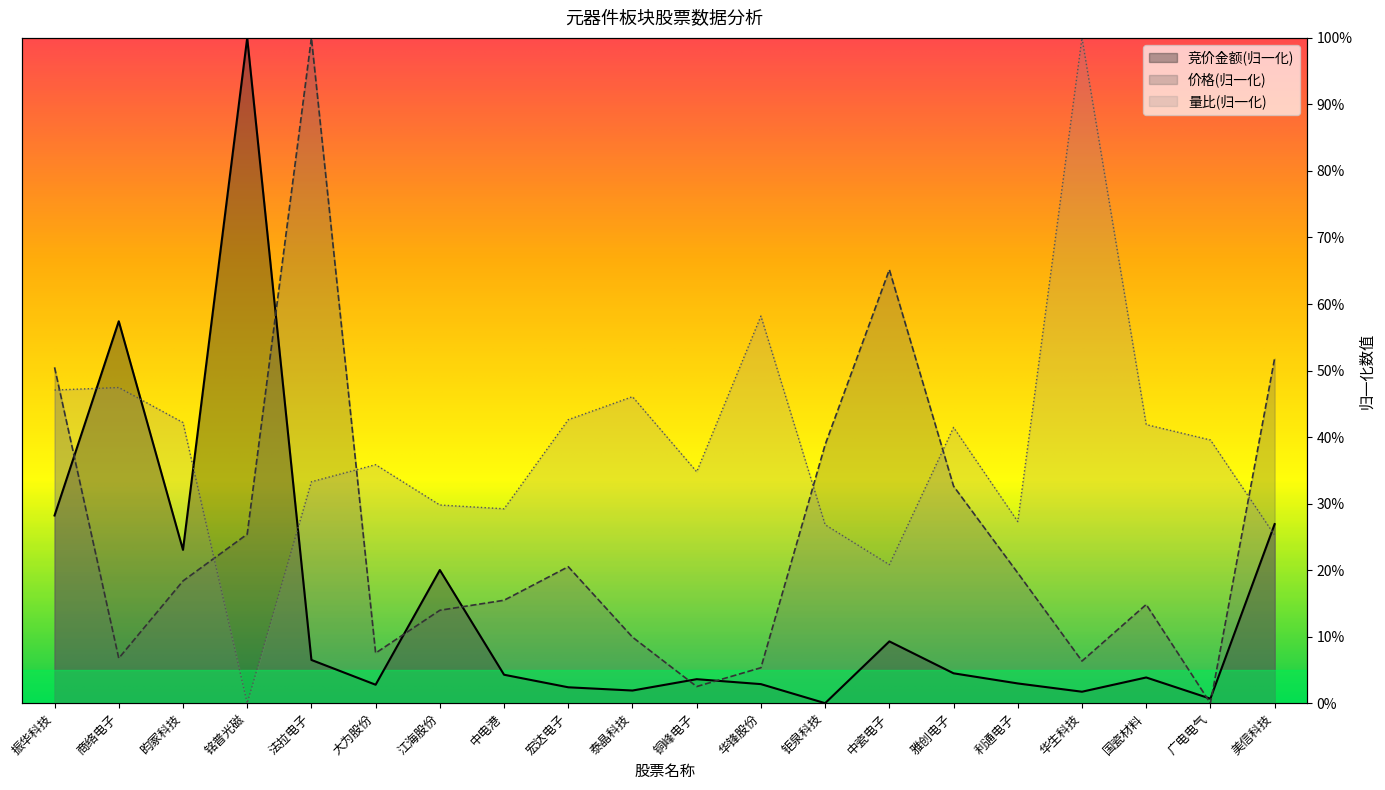

What is the difference between the 竞价金额 values at 泰晶科技 and 昀冢科技?

0.2